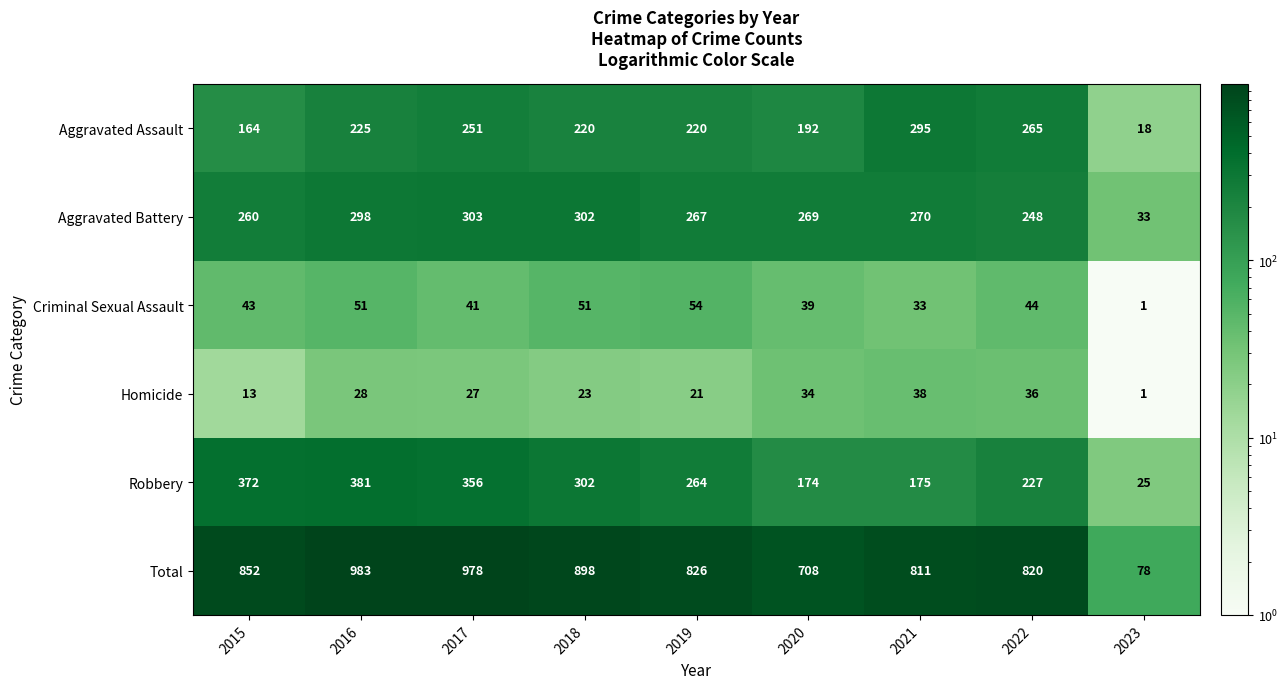

Read the Total value at 2020.

708